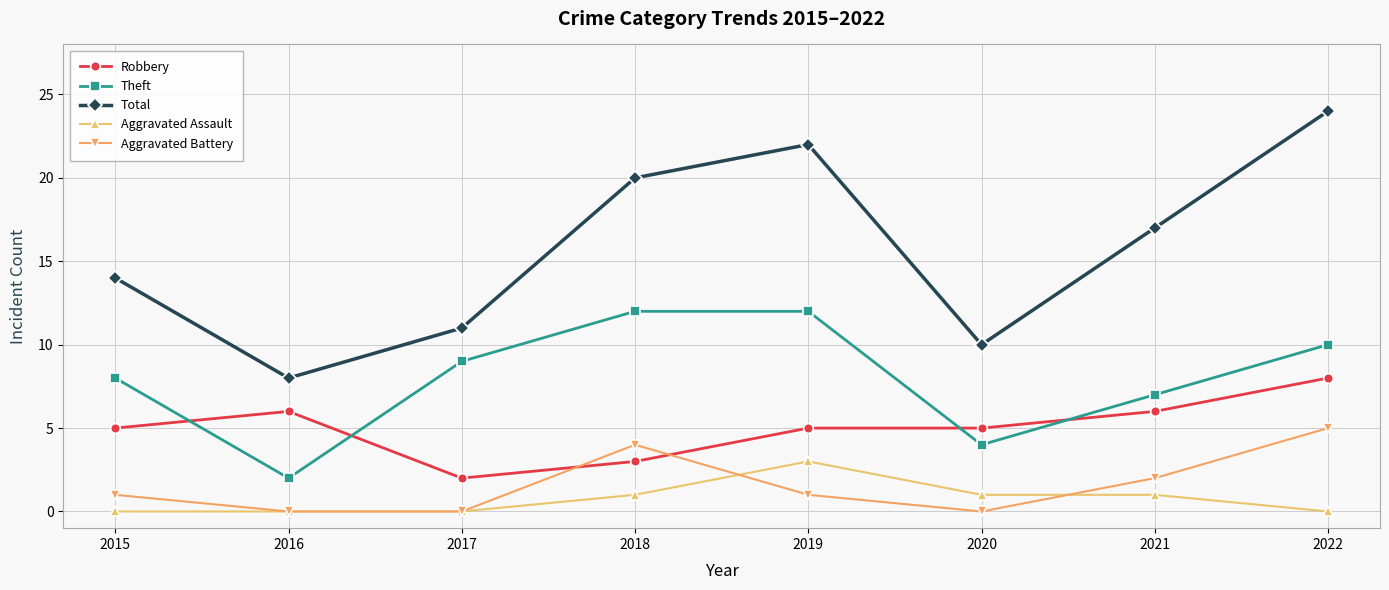

What is the difference between the second highest and second lowest values in the Robbery series?

3